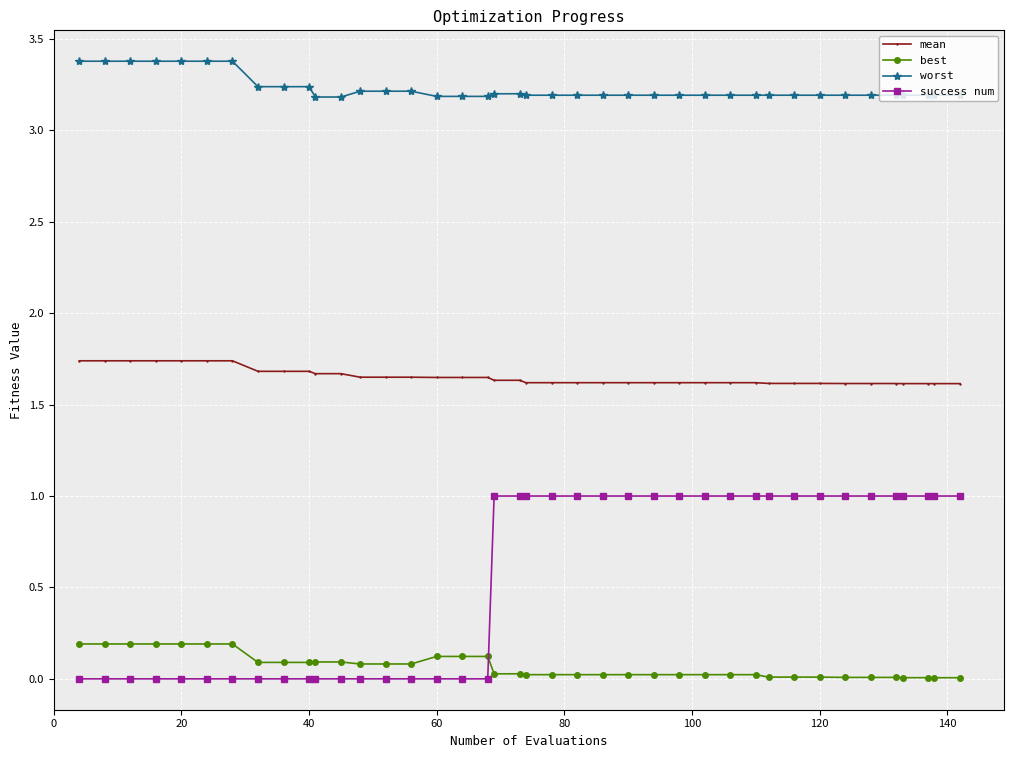

How many lines are shown in the chart?

4